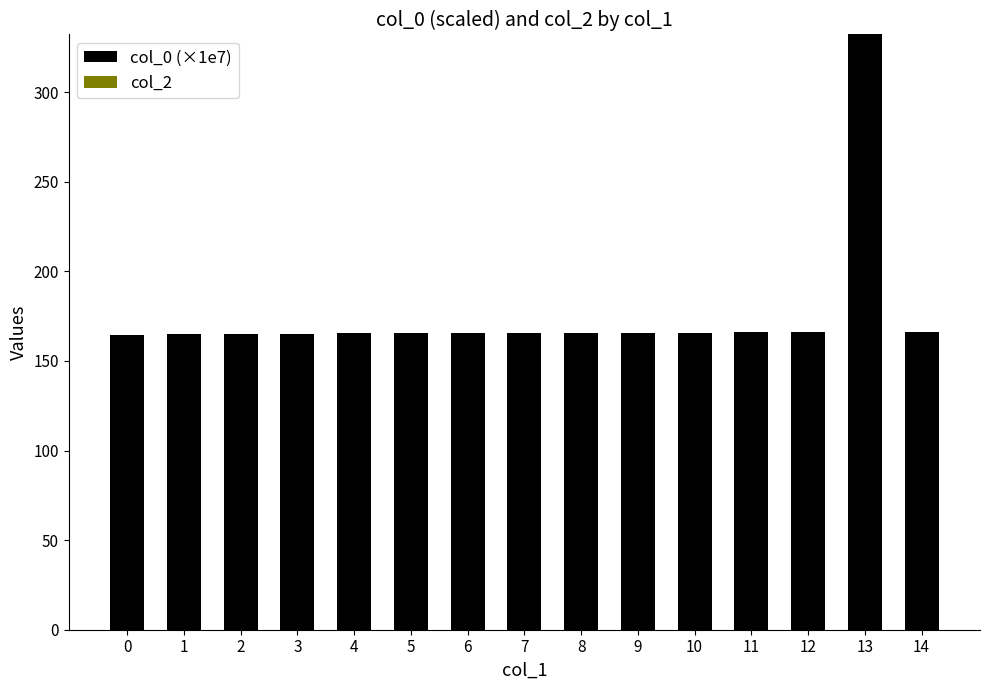

How many data points does each series have?

15